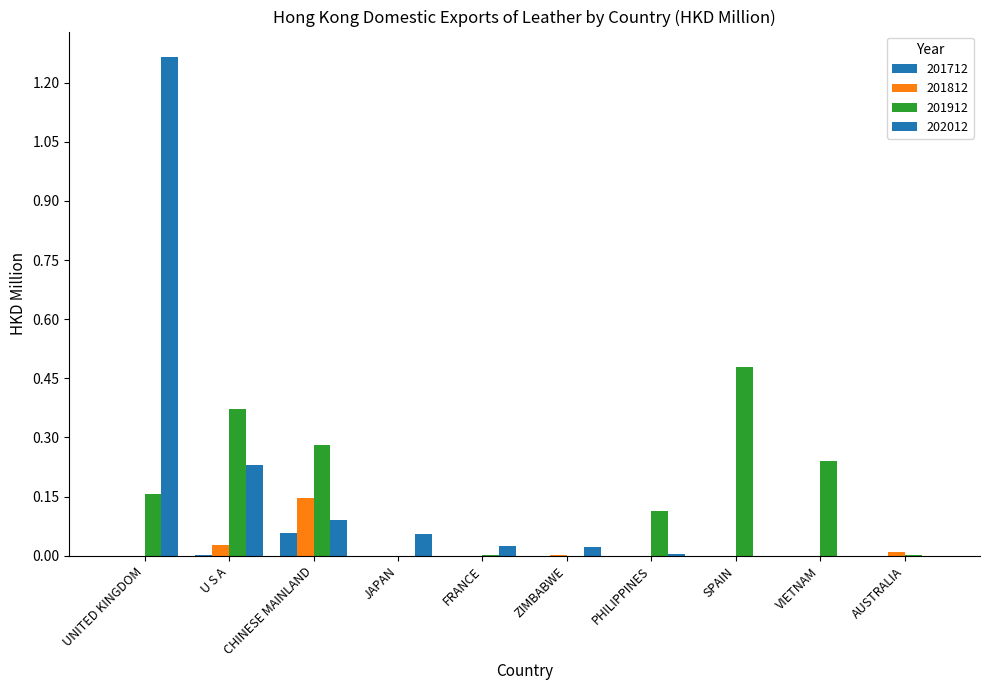

Reading left to right, what are all the values shown in this chart?

201712: 0.0	0.0	0.1	0.0	0.0	0.0	0.0	0.0	0.0	0.0
201812: 0.0	0.0	0.1	0.0	0.0	0.0	0.0	0.0	0.0	0.0
201912: 0.2	0.4	0.3	0.0	0.0	0.0	0.1	0.5	0.2	0.0
202012: 1.3	0.2	0.1	0.1	0.0	0.0	0.0	0.0	0.0	0.0